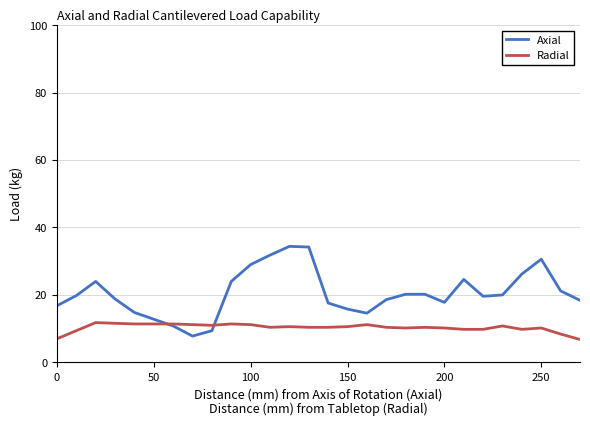

List the series in order of their overall mean, lowest first.

Radial, Axial